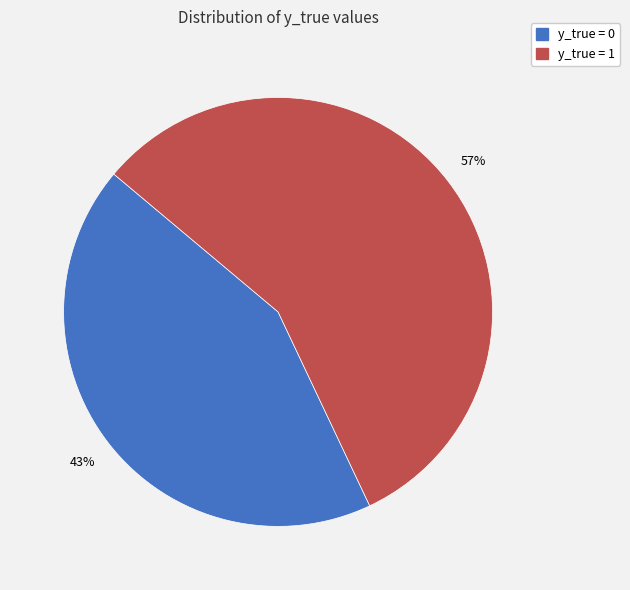

Approximately how many times larger is the value at y_true = 1 compared to y_true = 0?

1.3